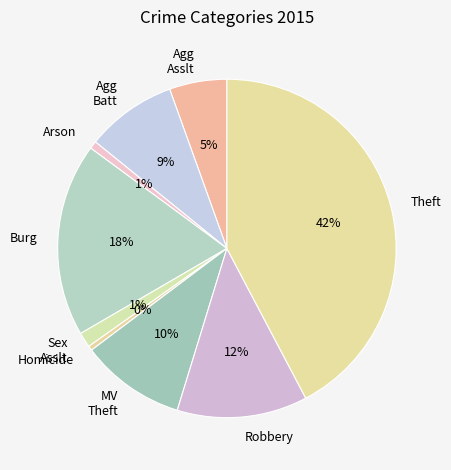

The MV Theft slice represents 1% of the pie. True or false?

False